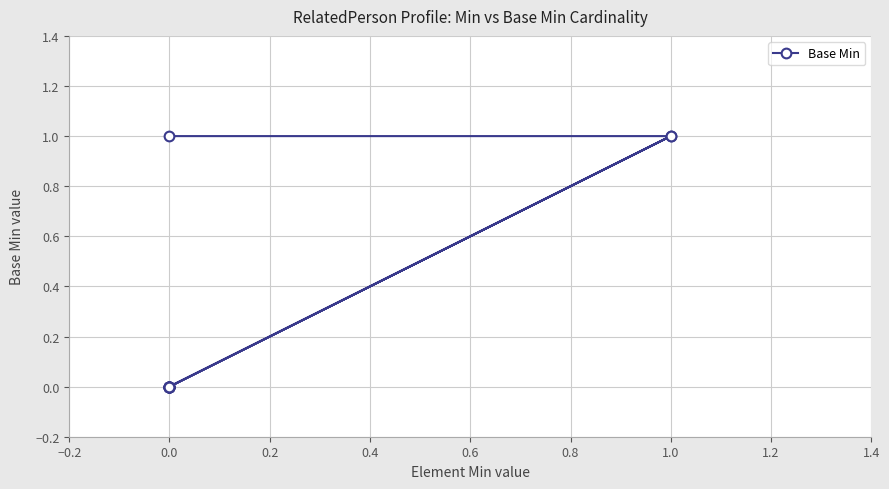

Count the number of categories in the chart.

19